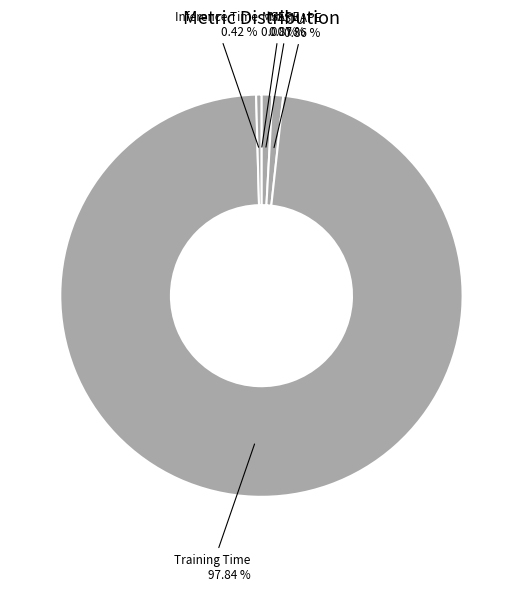

Rank the categories by value from highest to lowest.

Training Time, MAPE, SMAPE, Inference Time, MSE